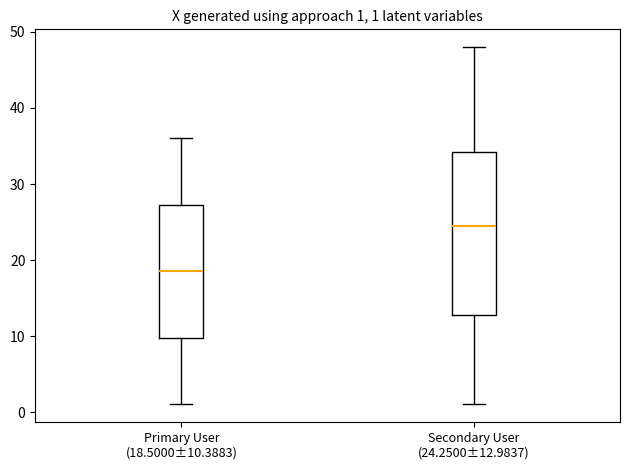

Which box's median line is the highest?

Secondary User (24.2500±12.9837)